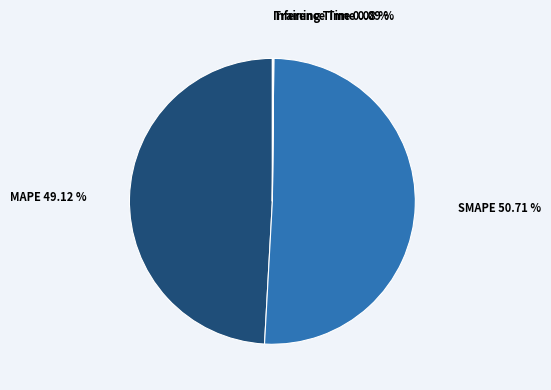

Is SMAPE the majority of the pie?

Yes